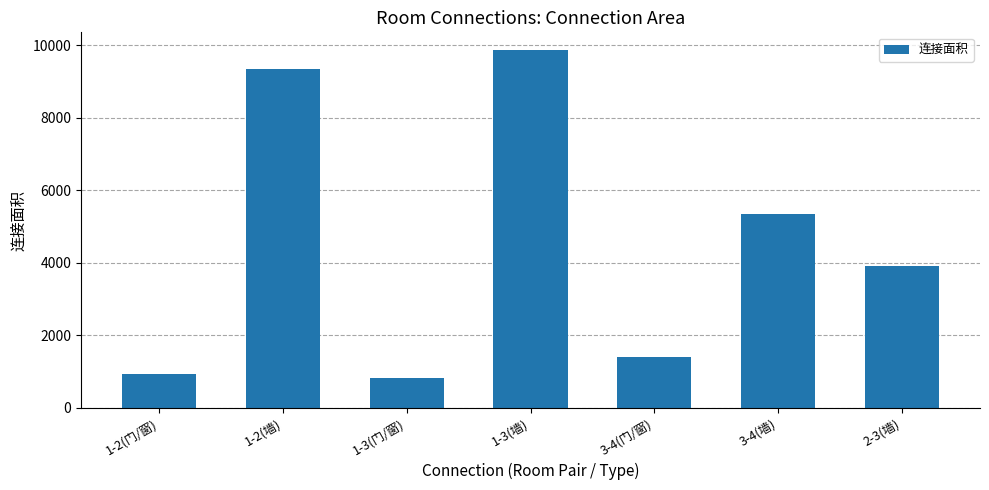

Reading left to right, extract all data points from this chart.

1-2(门/窗)=924	1-2(墙)=9340	1-3(门/窗)=820	1-3(墙)=9867	3-4(门/窗)=1406	3-4(墙)=5352	2-3(墙)=3905